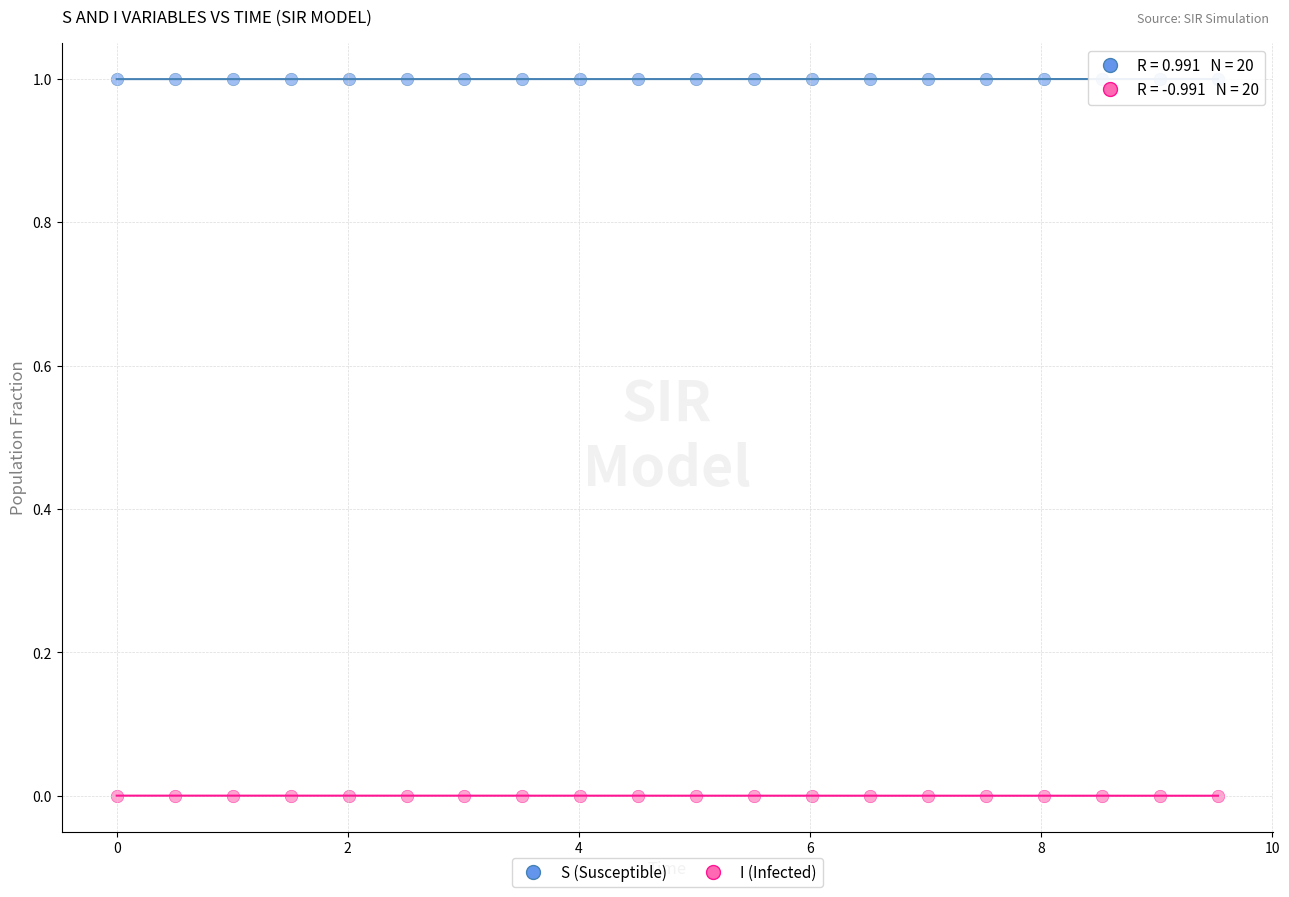

Which series reaches the minimum Y coordinate?

I (Infected)